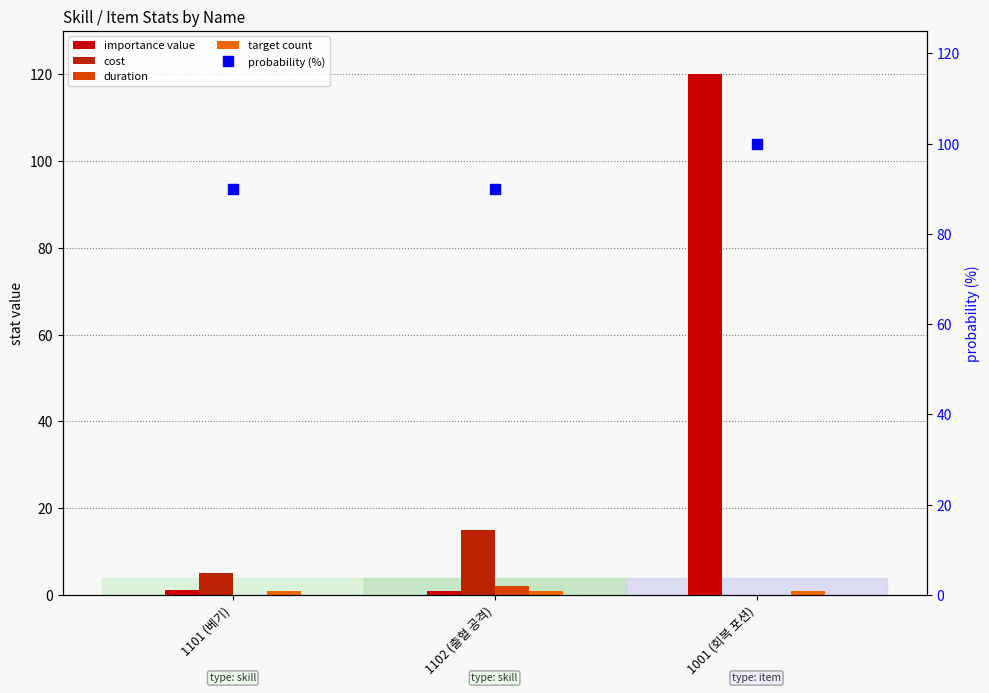

What is the difference between the effect_A_importance values at 1001 (회복 포션) and 1101 (베기)?

118.9